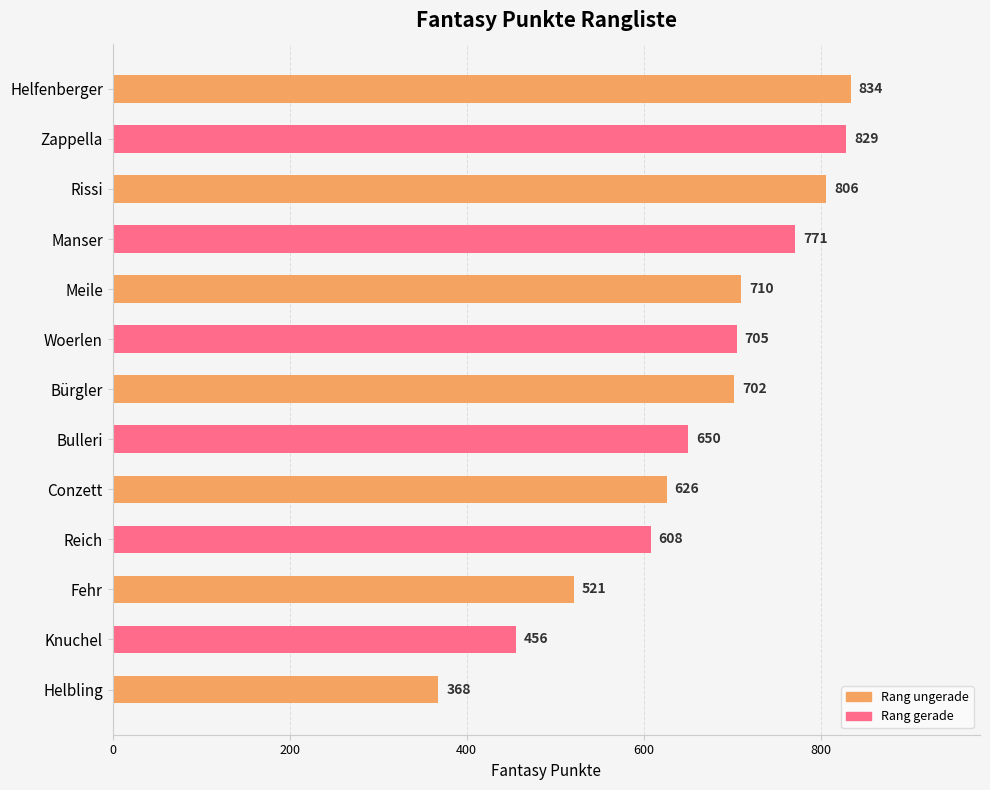

What is the label of the 3rd bar from the bottom?

Fehr